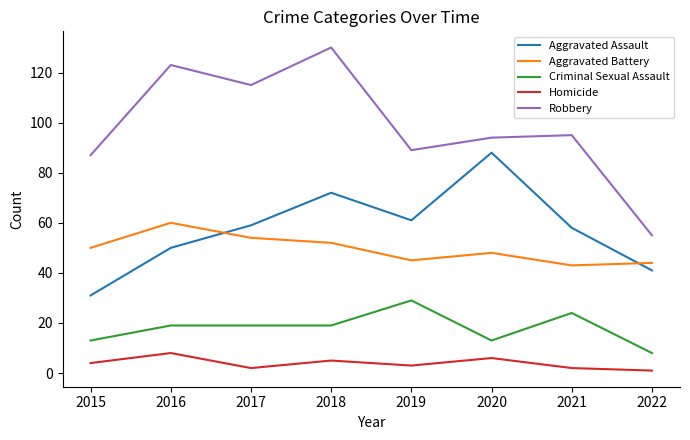

The value of Aggravated Battery at 2021 is 43. True or false?

True